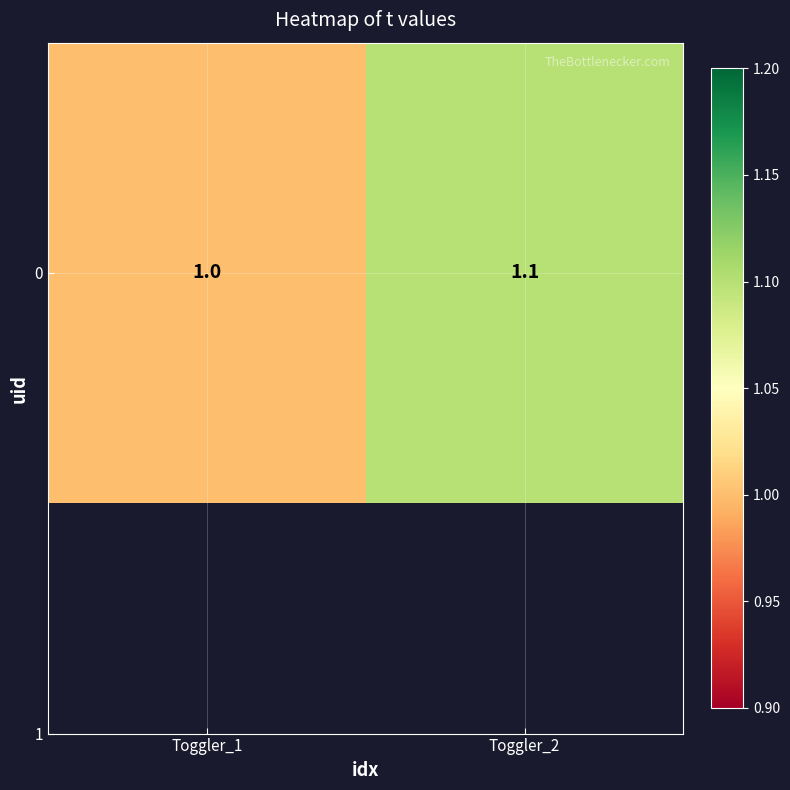

What is the smallest value displayed?

1.0